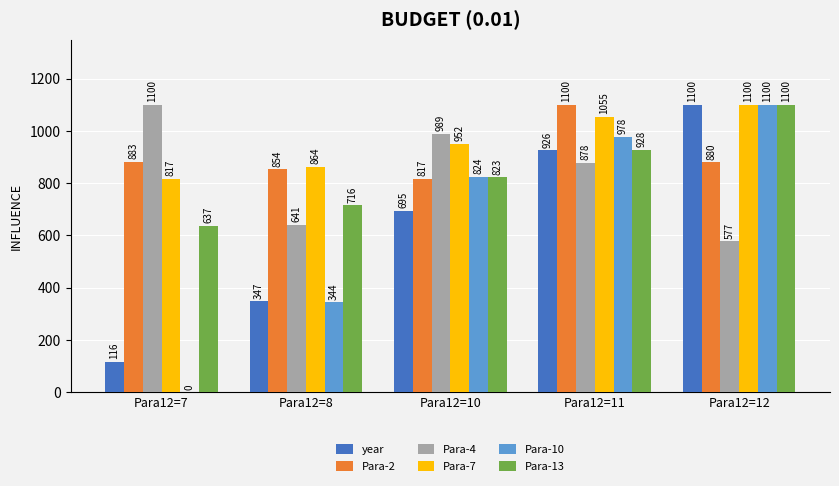

Is it true that Para-13 equals 823.4 at Para12=10?

True